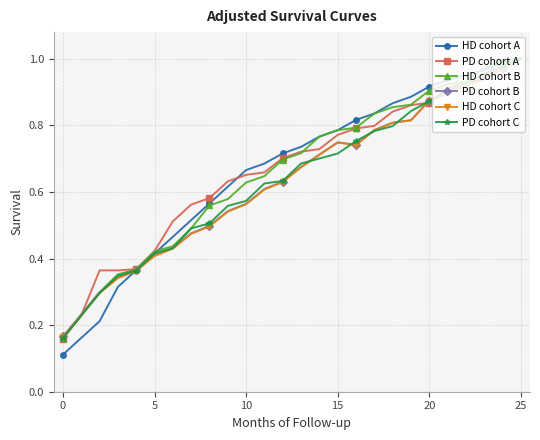

Which series has the largest range (max minus min)?

HD cohort A